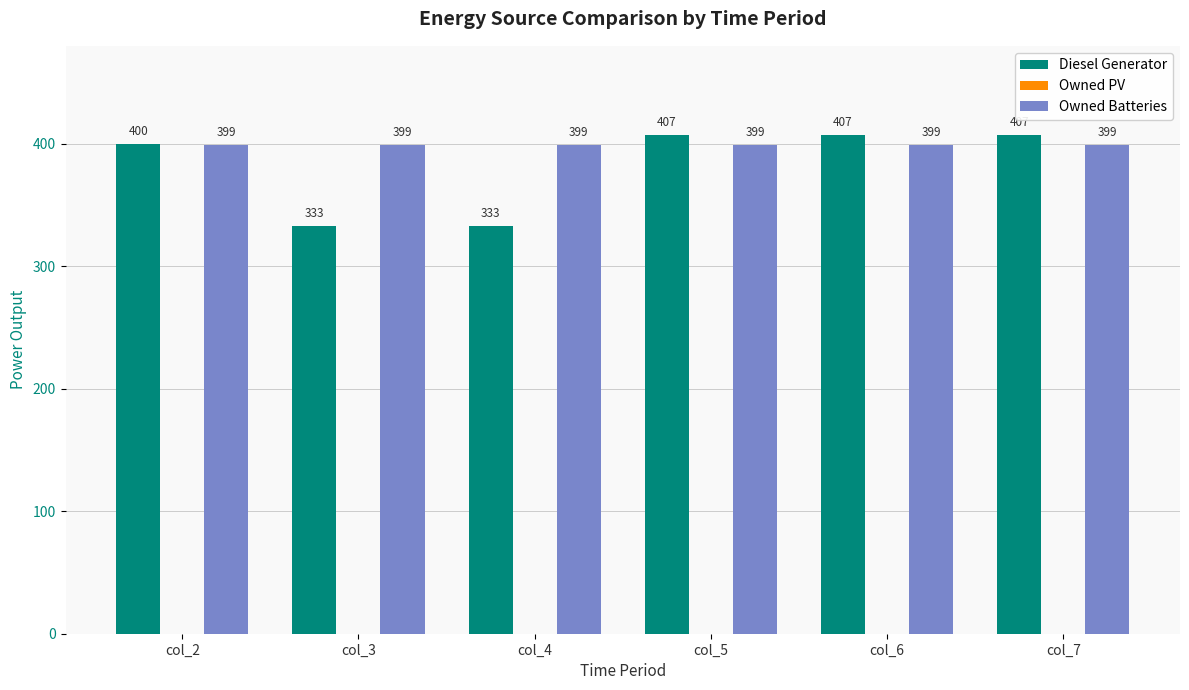

What is the sum of all Diesel Generator values?

2287